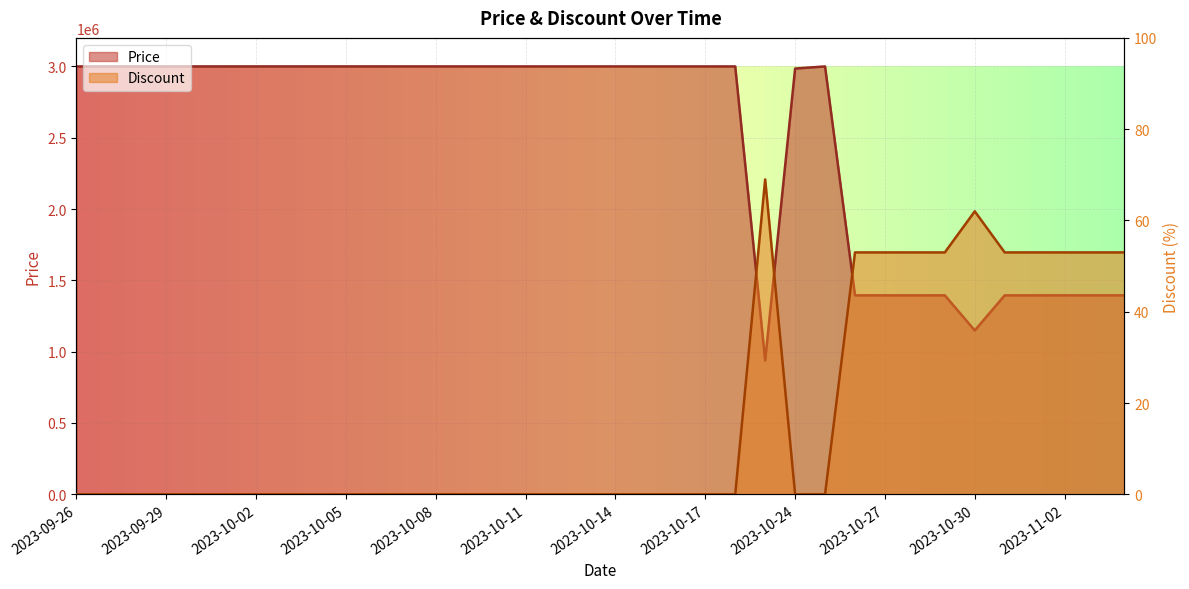

How many series are shown in this chart?

2